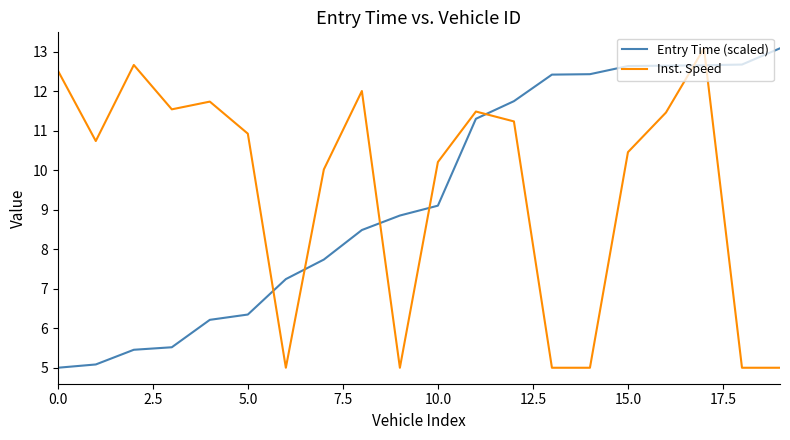

What is the average value of the Inst. Speed series?

9.5